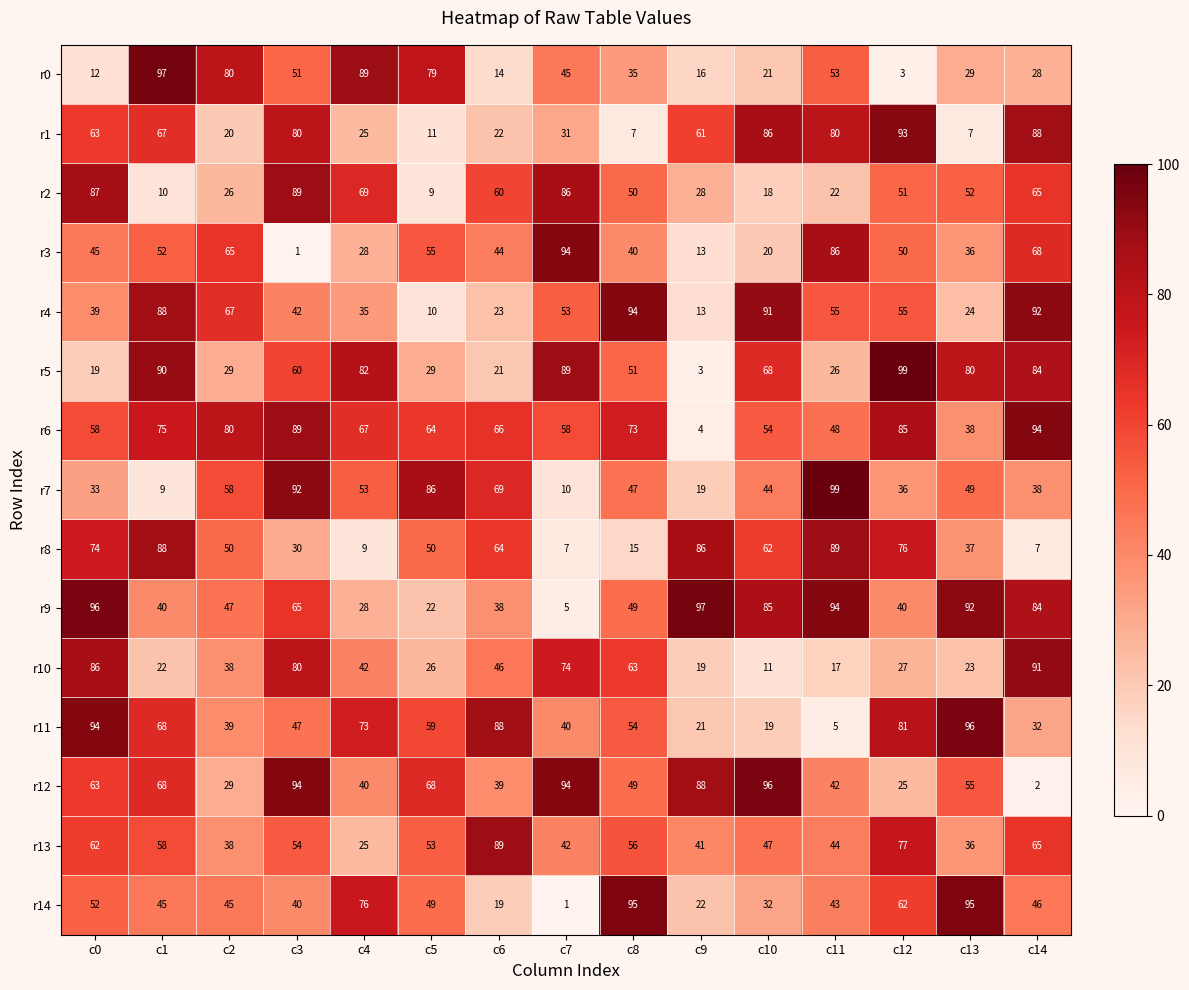

At c11, list the series in order from smallest to largest.

r11, r10, r2, r5, r12, r14, r13, r6, r0, r4, r1, r3, r8, r9, r7